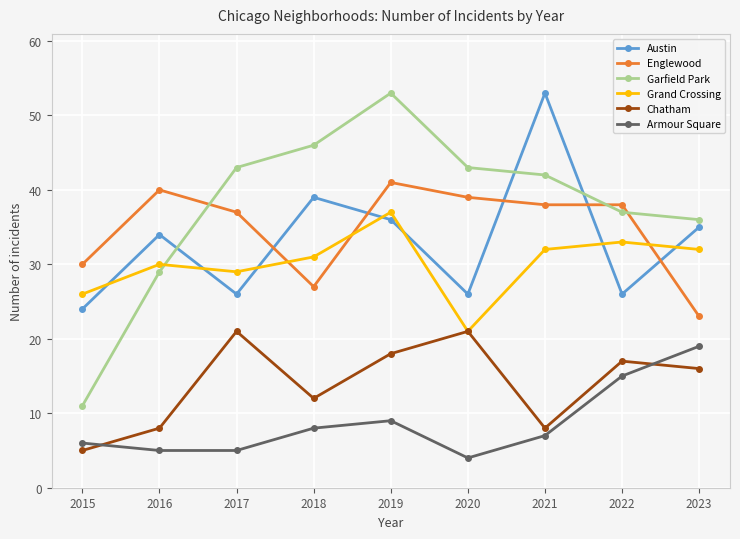

Reading left to right, transcribe all the data shown in this chart.

Austin: 24	34	26	39	36	26	53	26	35
Englewood: 30	40	37	27	41	39	38	38	23
Garfield Park: 11	29	43	46	53	43	42	37	36
Grand Crossing: 26	30	29	31	37	21	32	33	32
Chatham: 5	8	21	12	18	21	8	17	16
Armour Square: 6	5	5	8	9	4	7	15	19